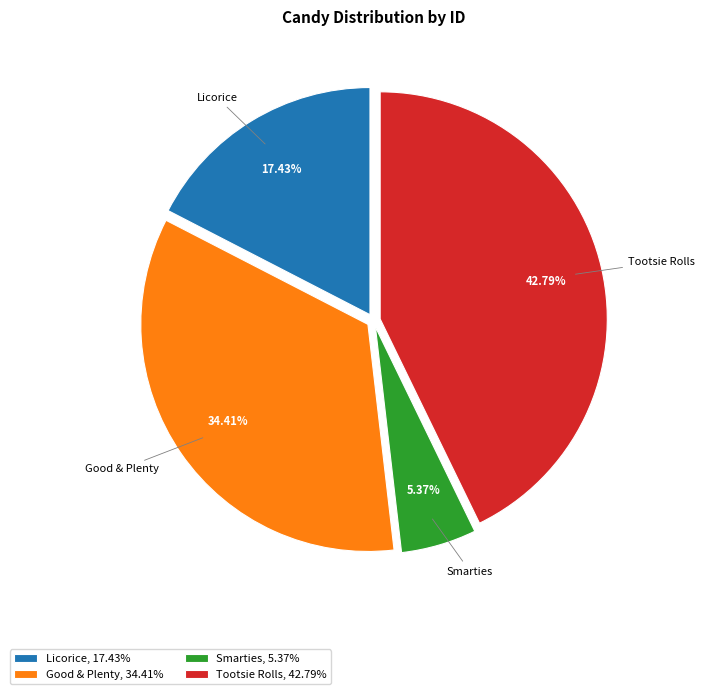

What percentage do Licorice and Good & Plenty together represent?

51.8%